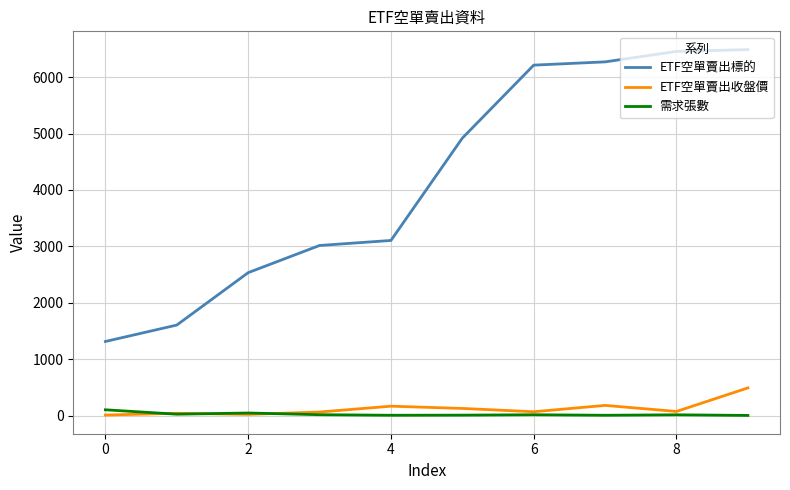

List the series in order of their peak value, highest first.

ETF空單賣出標的, ETF空單賣出收盤價, 需求張數